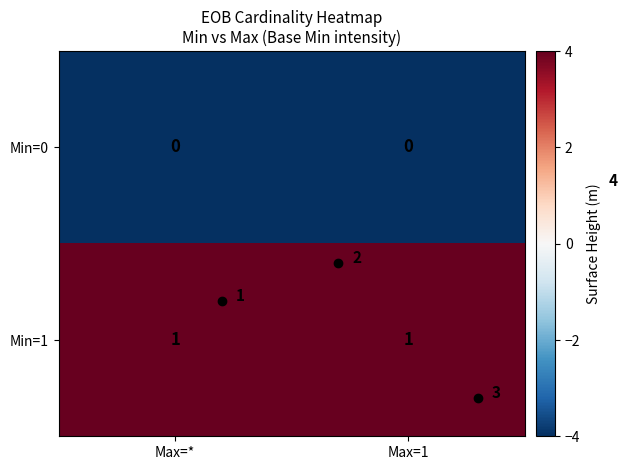

How many distinct data groups are displayed?

2